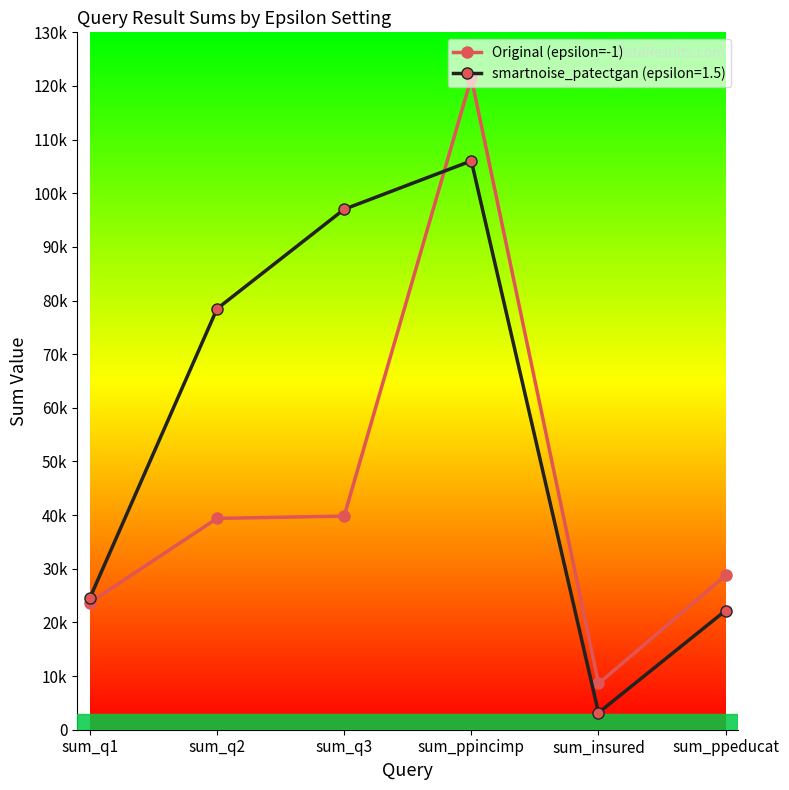

What position from the right is sum_ppeducat?

1